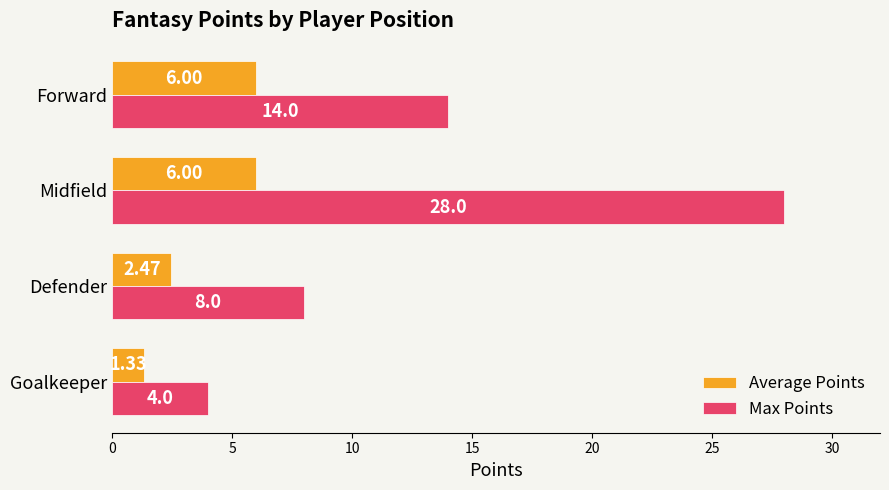

Which category has the lowest value across all series?

Goalkeeper